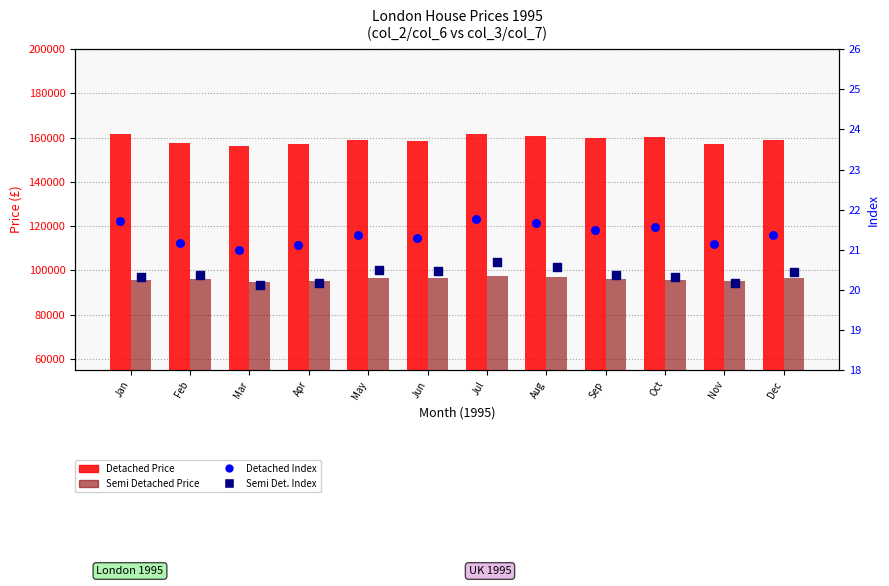

Is the value of Detached Index at Oct greater than the value of Semi Detached Index at Jun?

Yes